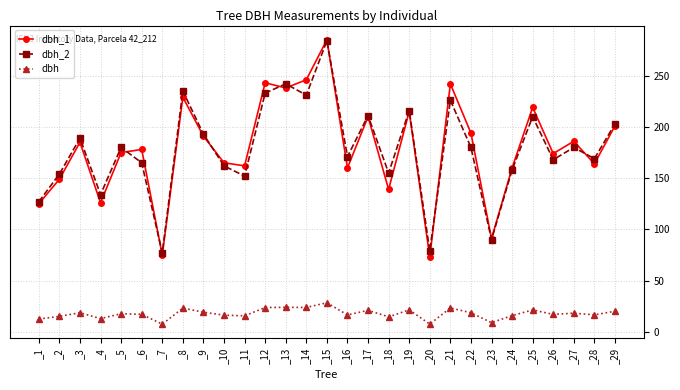

What is the difference between the maximum and minimum values in the dbh series?

20.9